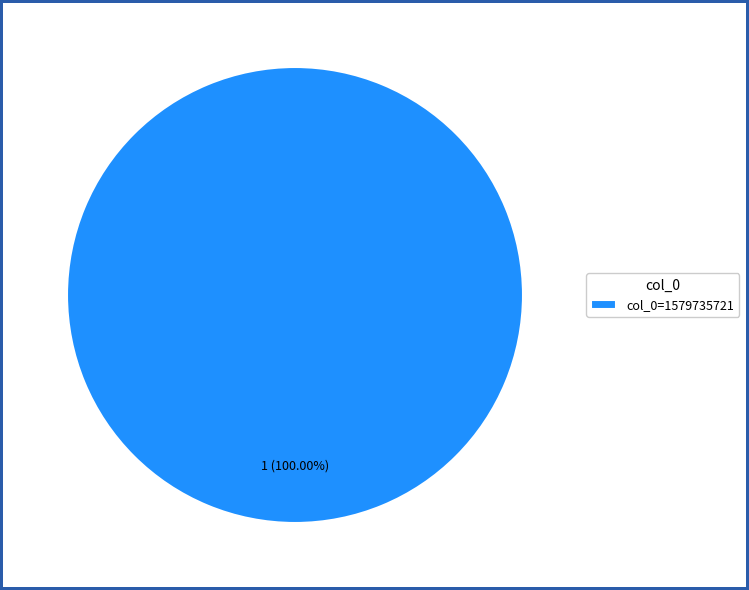

Does any single category account for the majority?

Yes